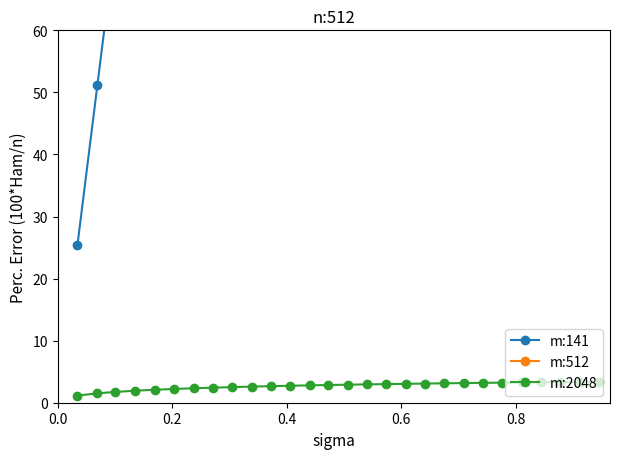

What is the highest value of the m:2048 series?

3.4